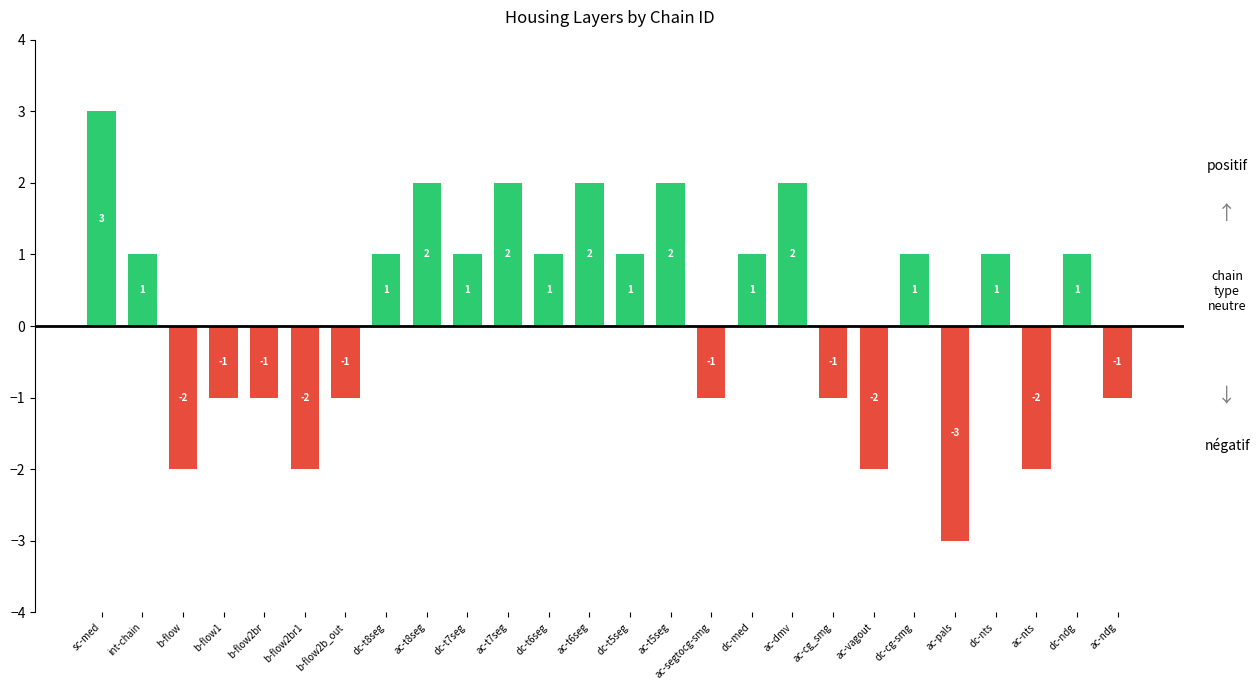

Which category has the lowest value across all series?

ac-pals